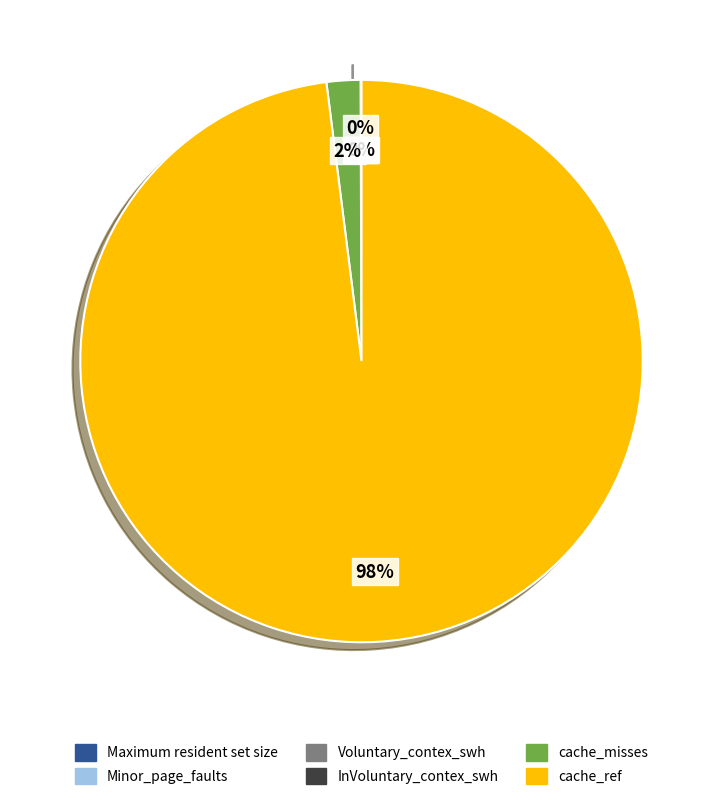

Does cache_ref account for over 50% of the chart?

Yes